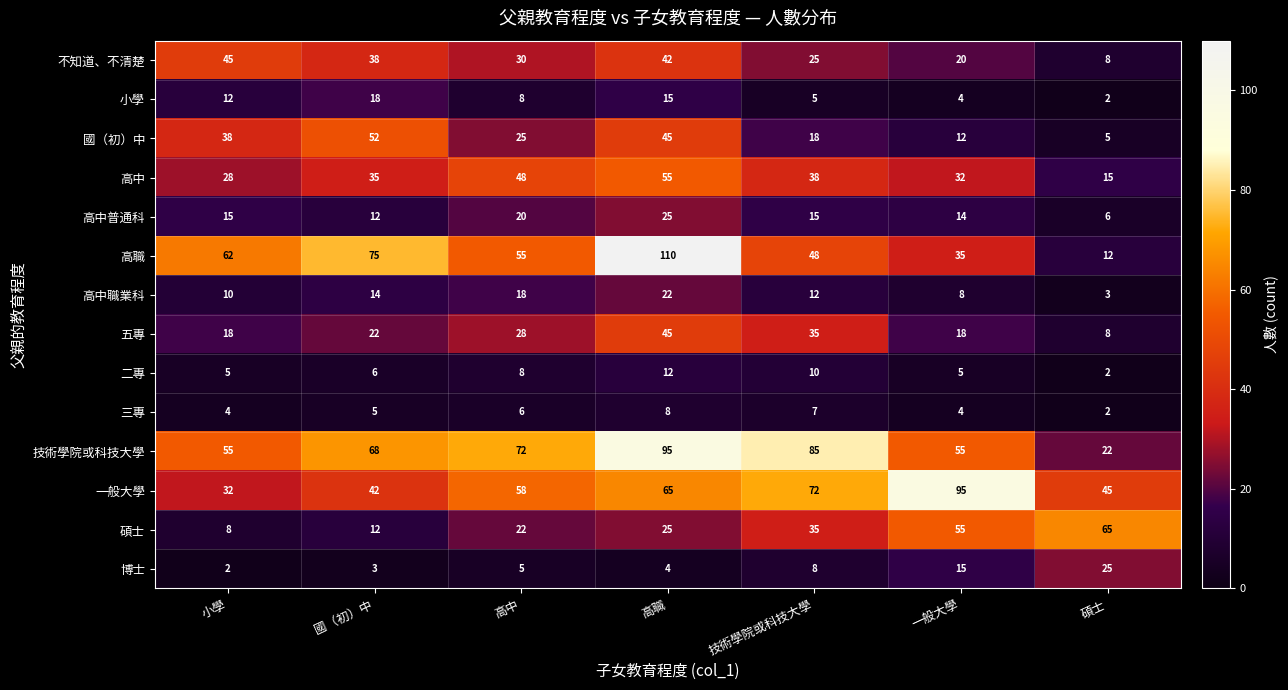

What is the approximate value of 高中普通科 at 國（初）中, to the nearest 10?

10